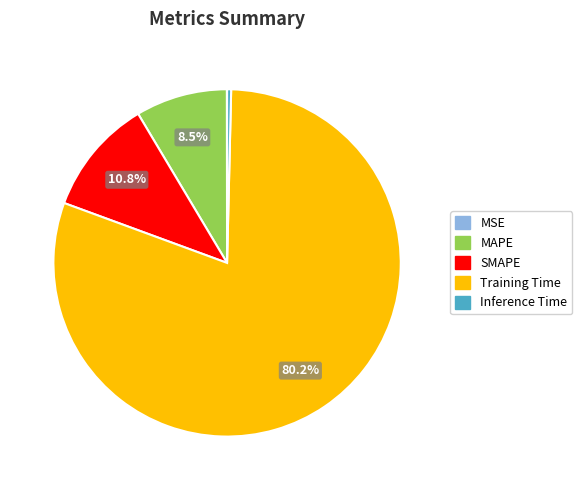

Is the sum of Inference Time and MAPE greater than half?

No